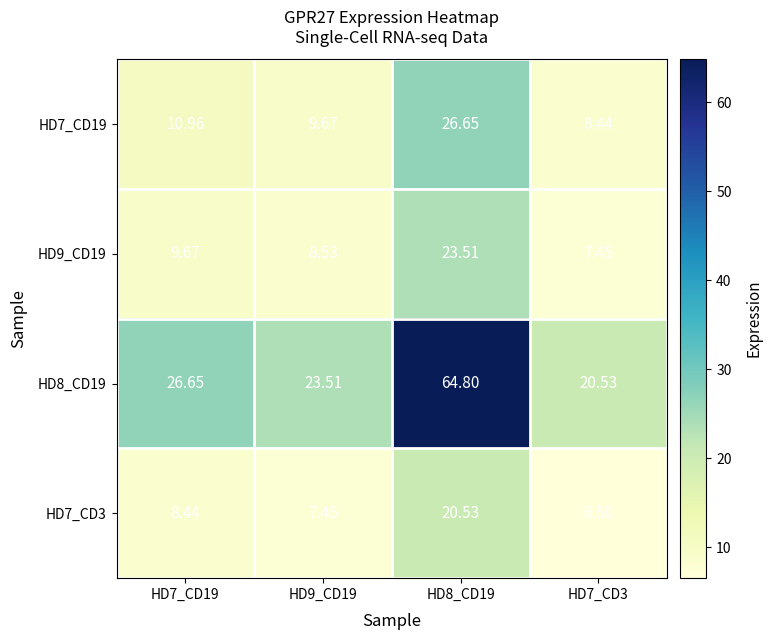

How many categories are shown in the chart?

4